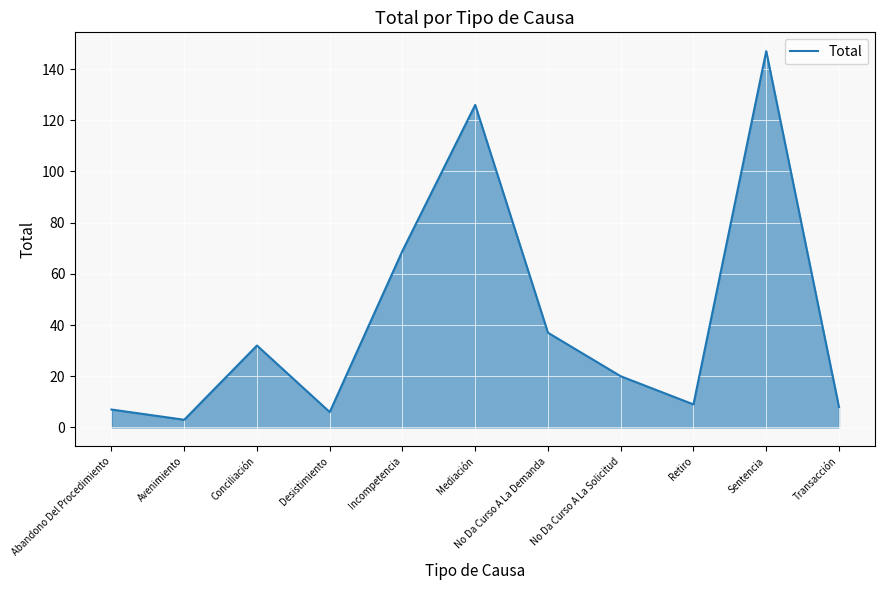

True or false: the data shows 126 at Mediación.

True